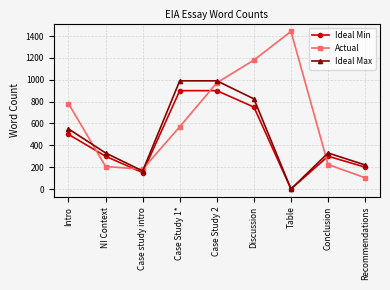

Where is Actual nearest to the value 772?

Intro